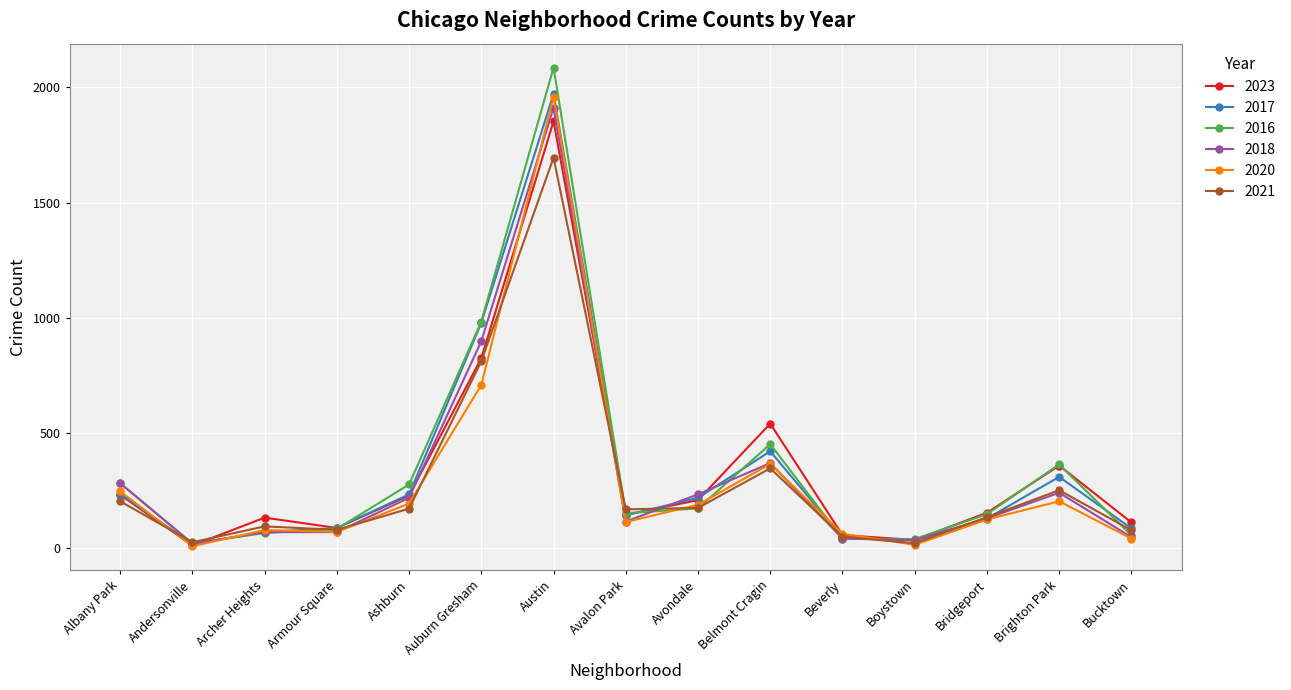

At which category is the sum across all series the highest?

Austin